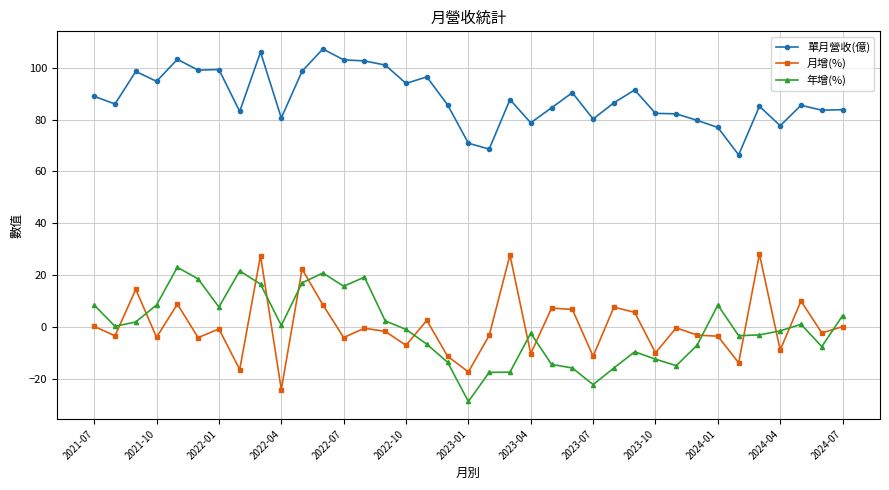

What is the difference between the maximum and minimum values in the 年增(%) series?

51.7